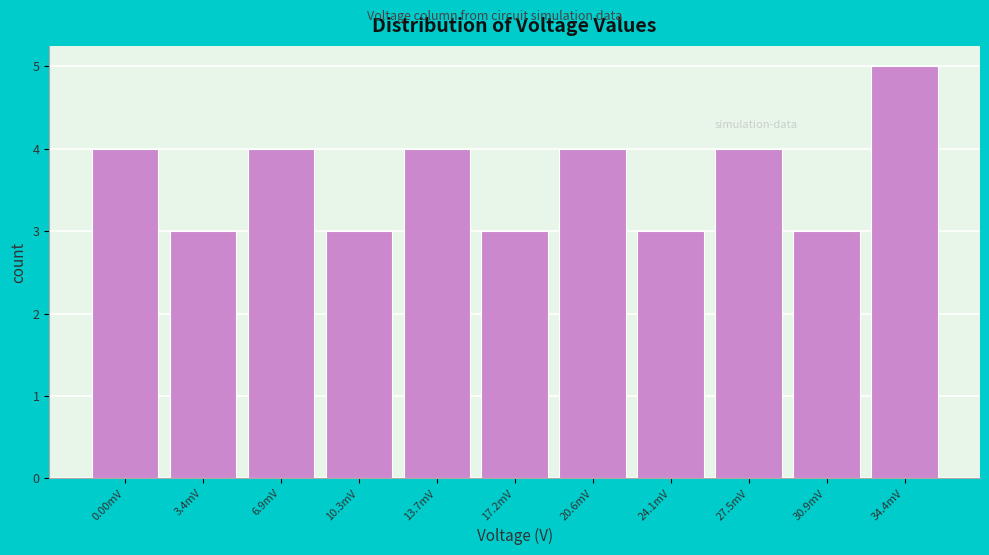

Reading right to left, list all the values displayed in this chart.

5	3	4	3	4	3	4	3	4	3	4